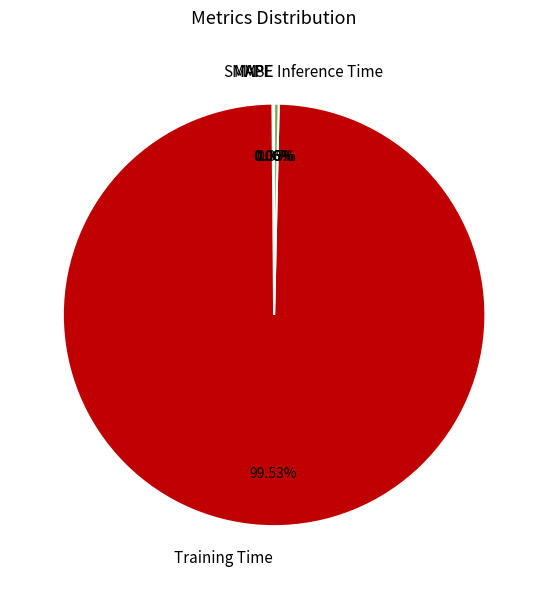

Count the number of slices in the pie.

5